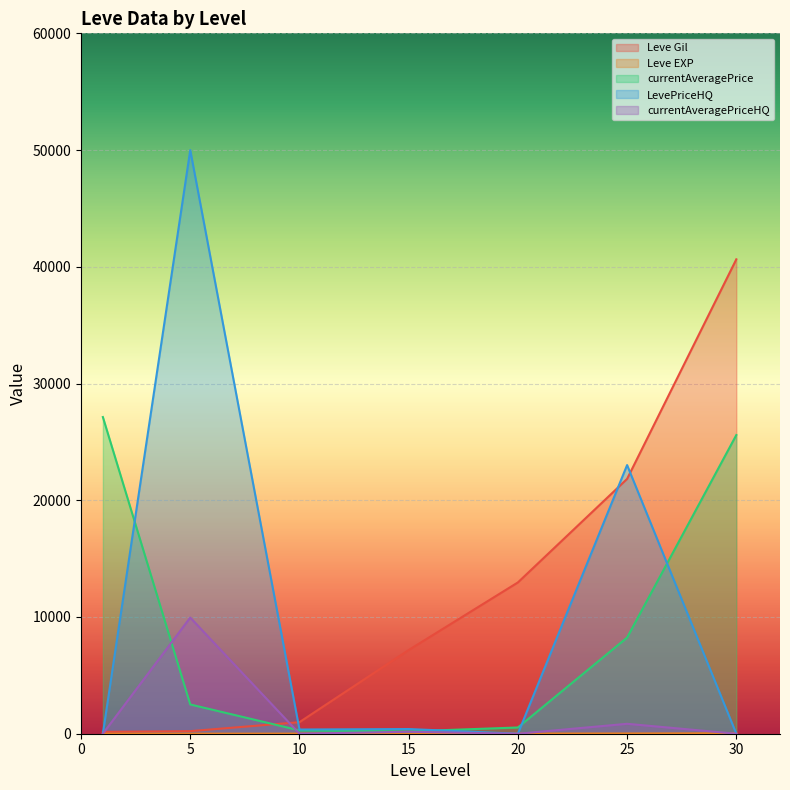

How many values in the Leve Gil series are below 7170?

3